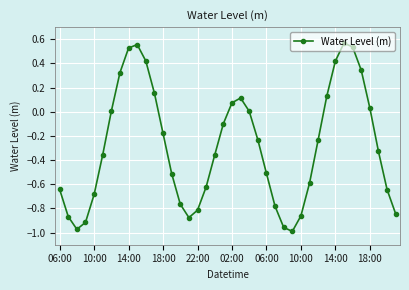

How many lines are shown in the chart?

1